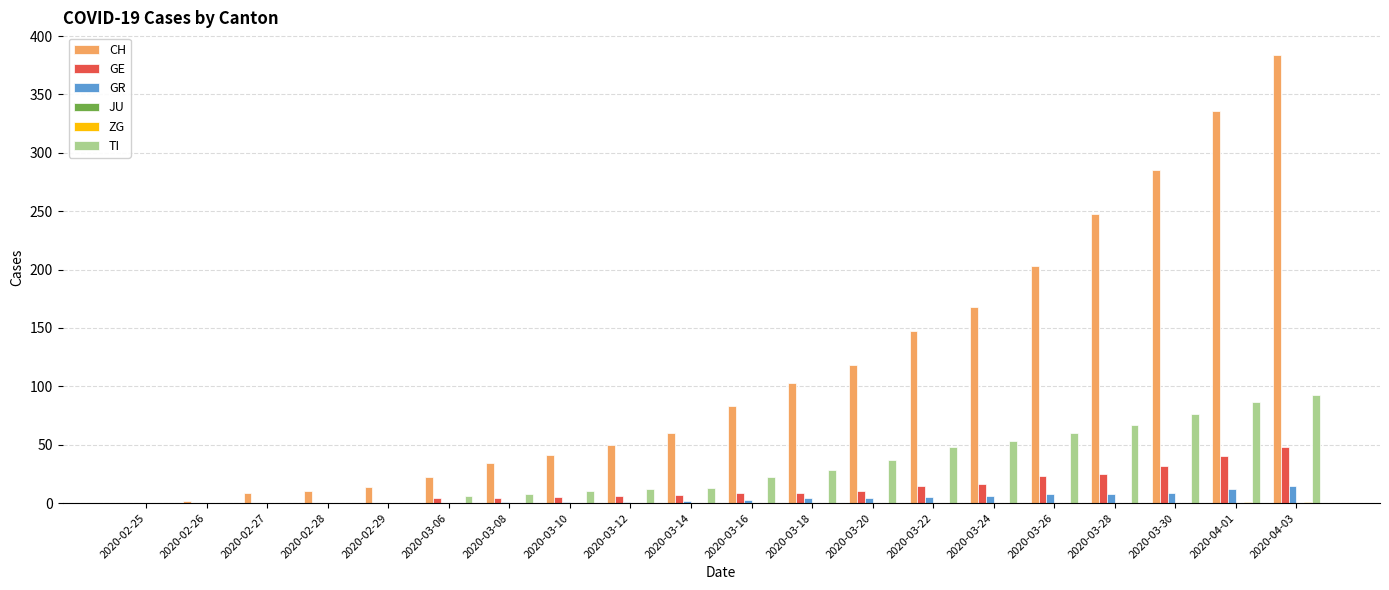

Which label corresponds to the largest value in the chart?

2020-04-03